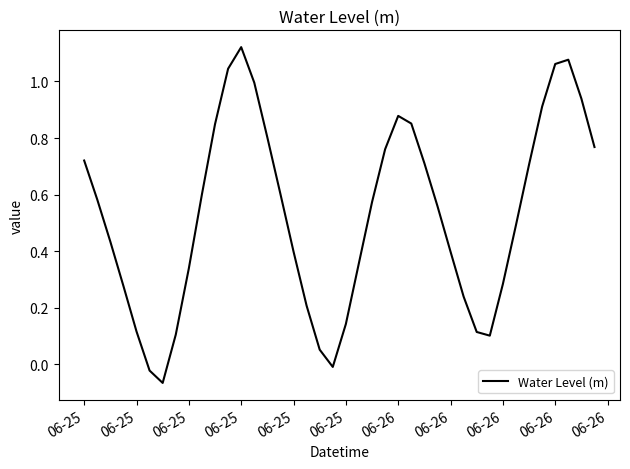

True or false: there are more than 0 points higher than both neighbors.

True